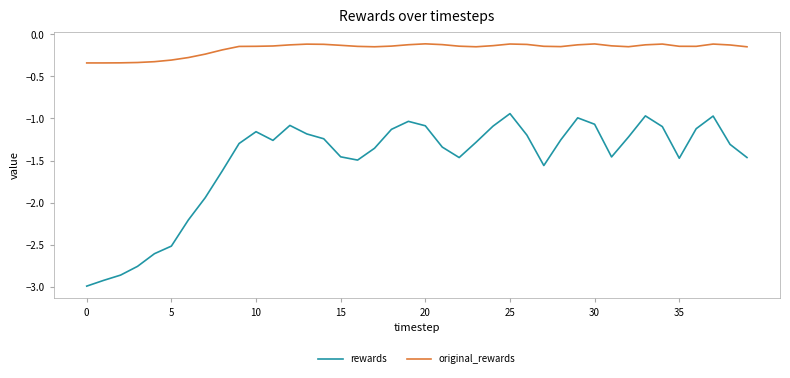

Which series has the largest range (max minus min)?

rewards